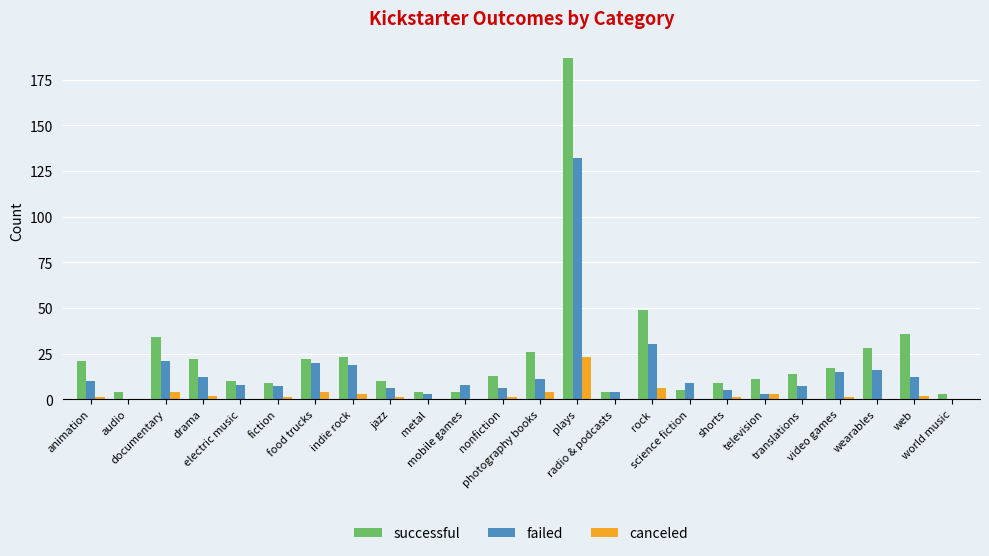

The value of successful at food trucks is 38. True or false?

False